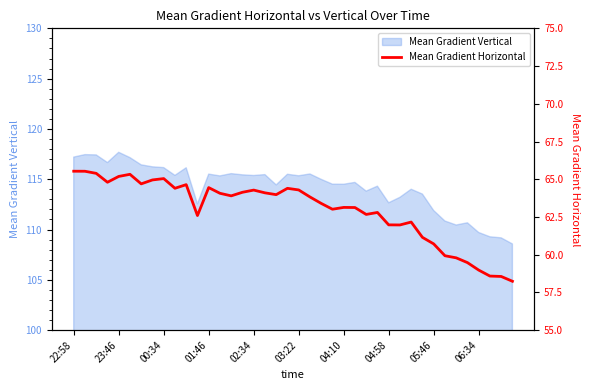

The Mean Gradient Vertical series shows 114.5 at 04:10. True or false?

True